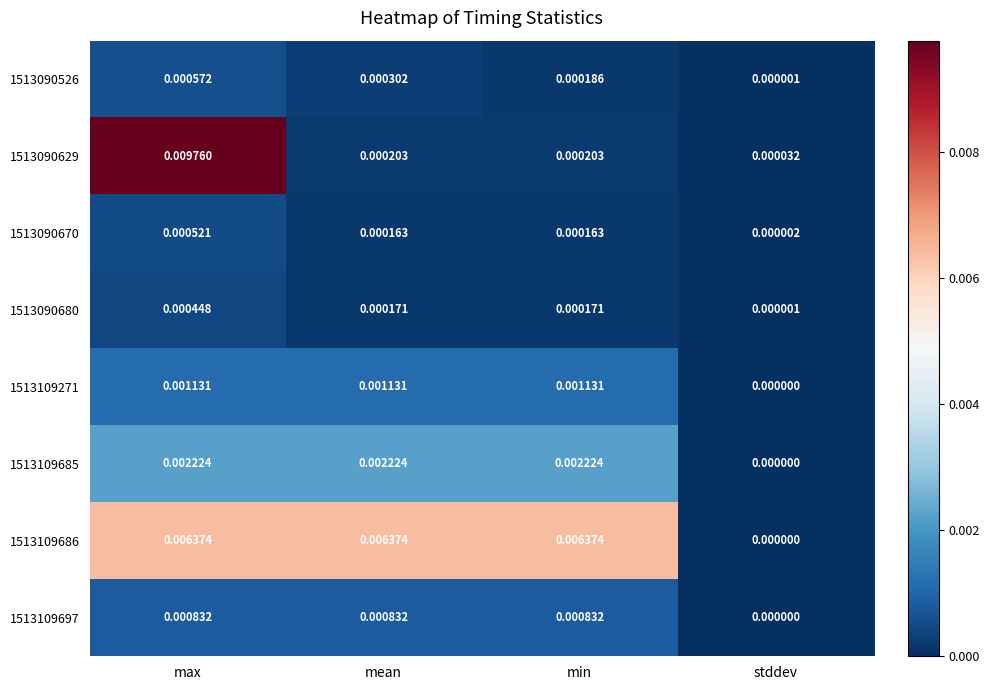

Is the value of 1513090629 at min greater than the value of 1513109697 at mean?

No